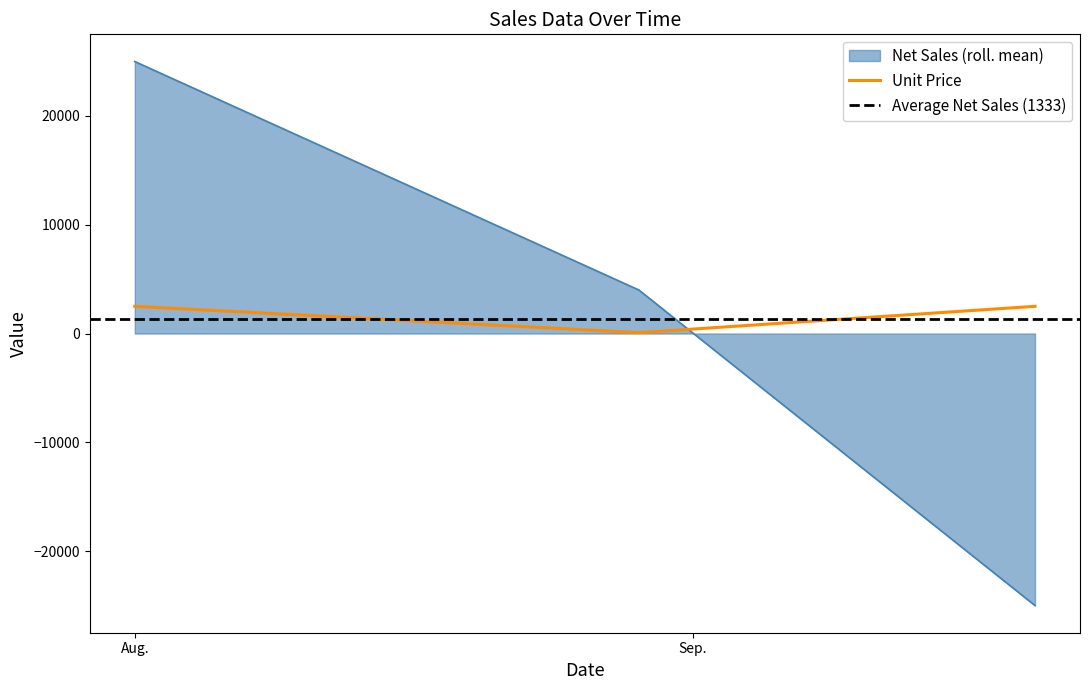

What is the label of the 1st point from the left?

2018-08-29